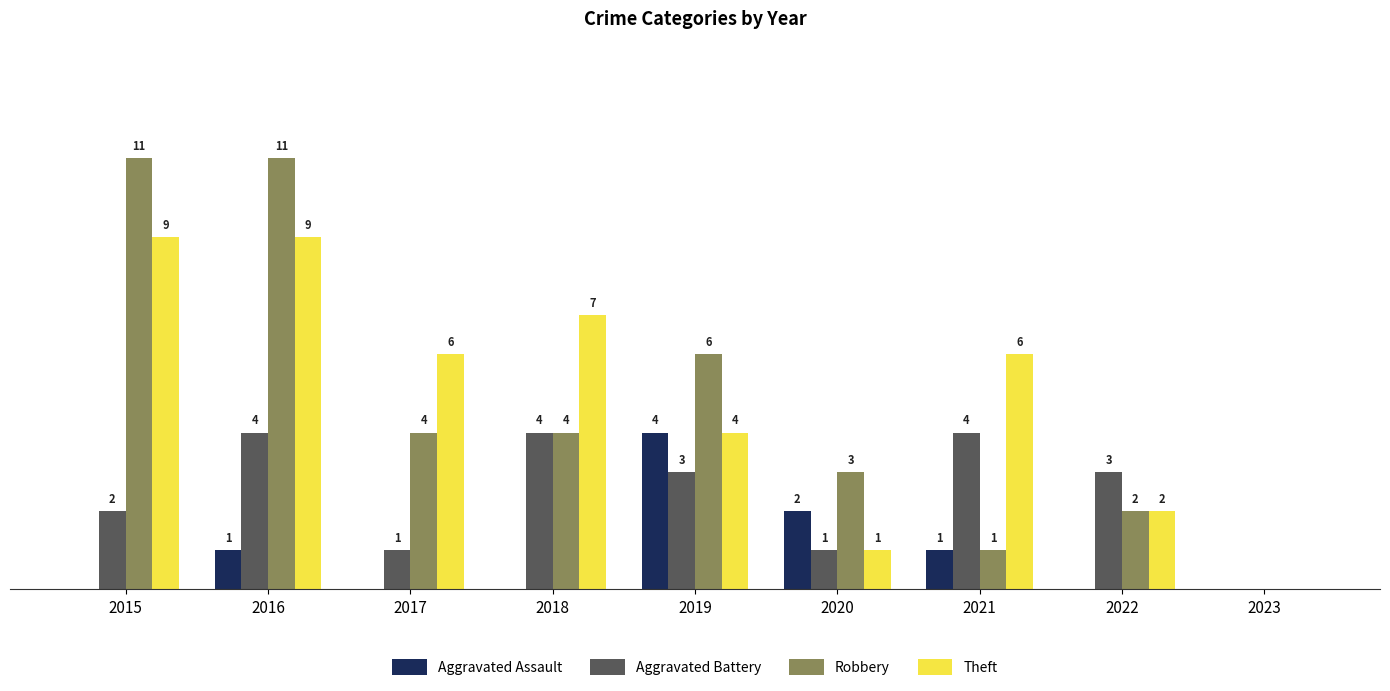

Which series changed the most between 2017 and 2018?

Aggravated Battery